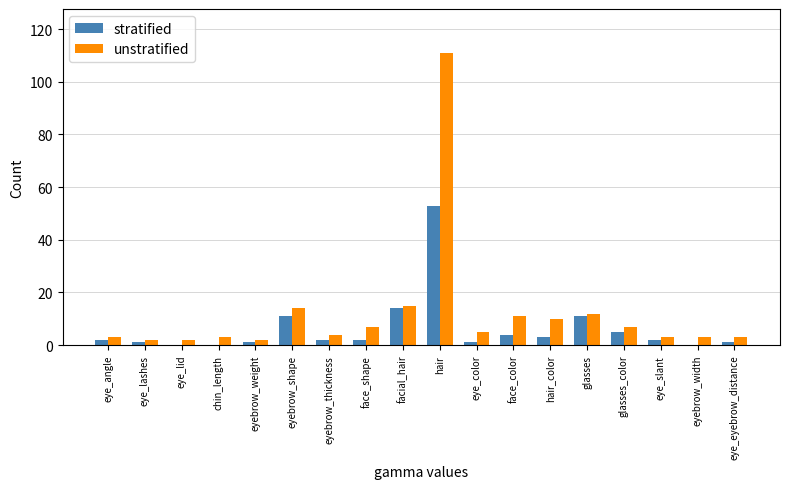

Is the value of unstratified at glasses_color greater than the value of stratified at chin_length?

Yes